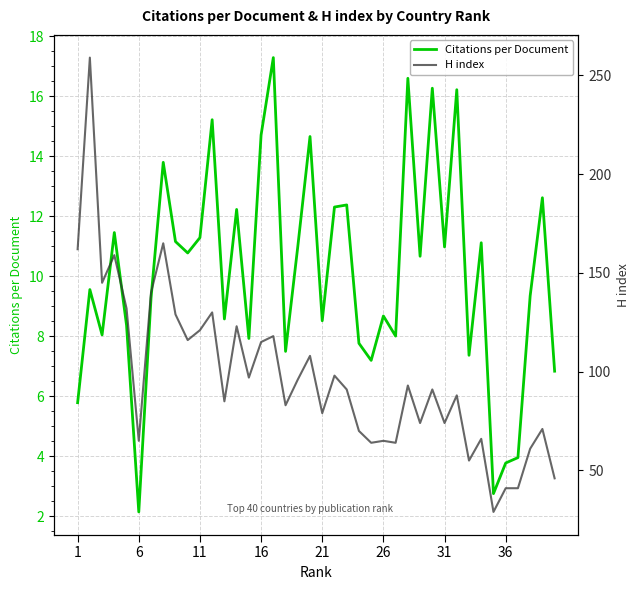

What is the average value of the Citations per Document series?

10.1